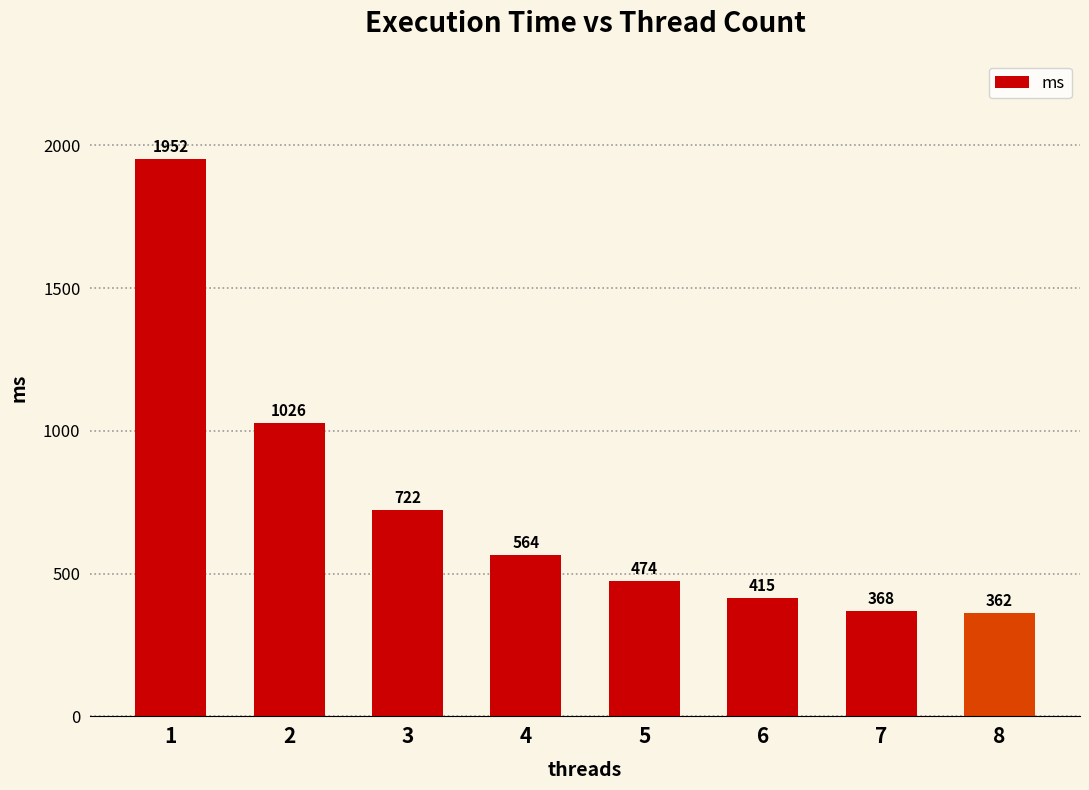

What is the approximate value at 2?

1026.3